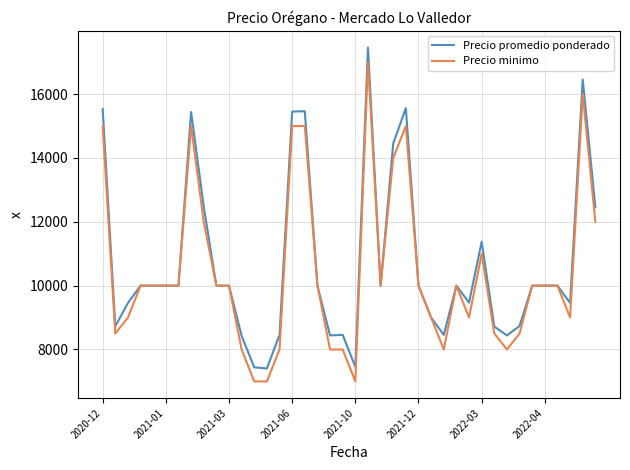

What is the minimum value shown in the chart?

7000